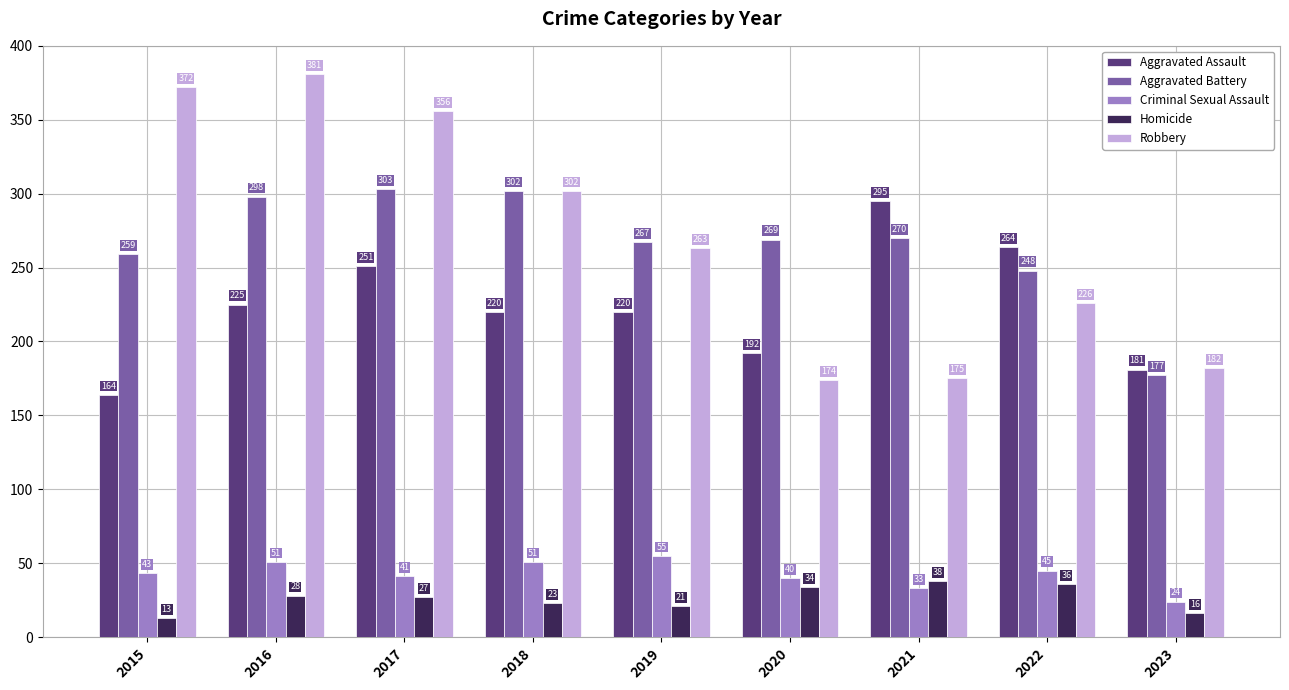

What is the difference between the highest and lowest values at 2022?

228